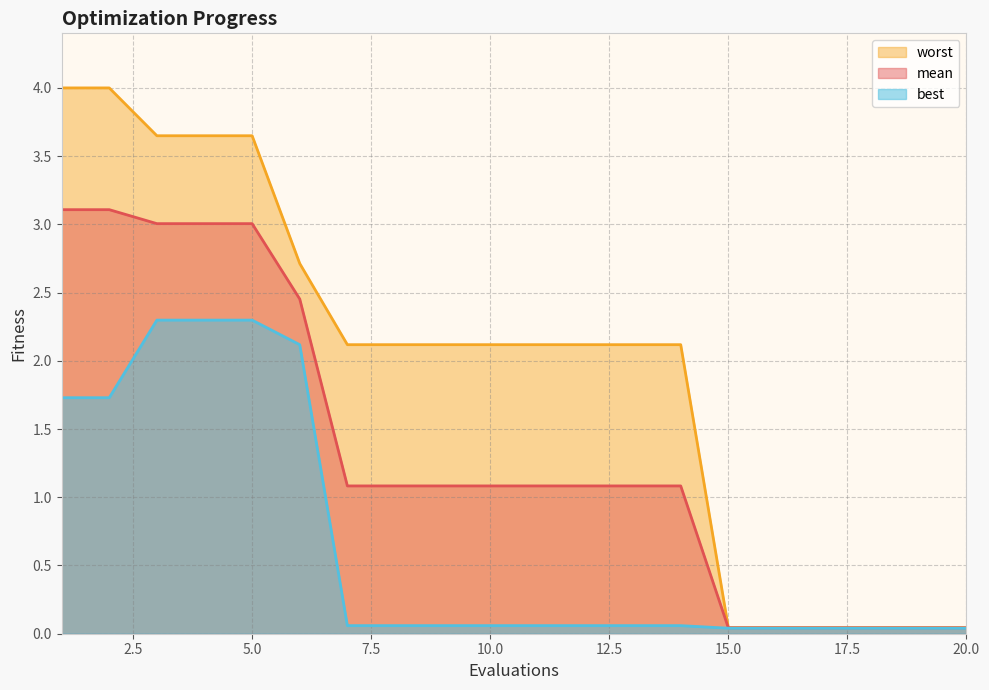

At which label does best reach its minimum?

15